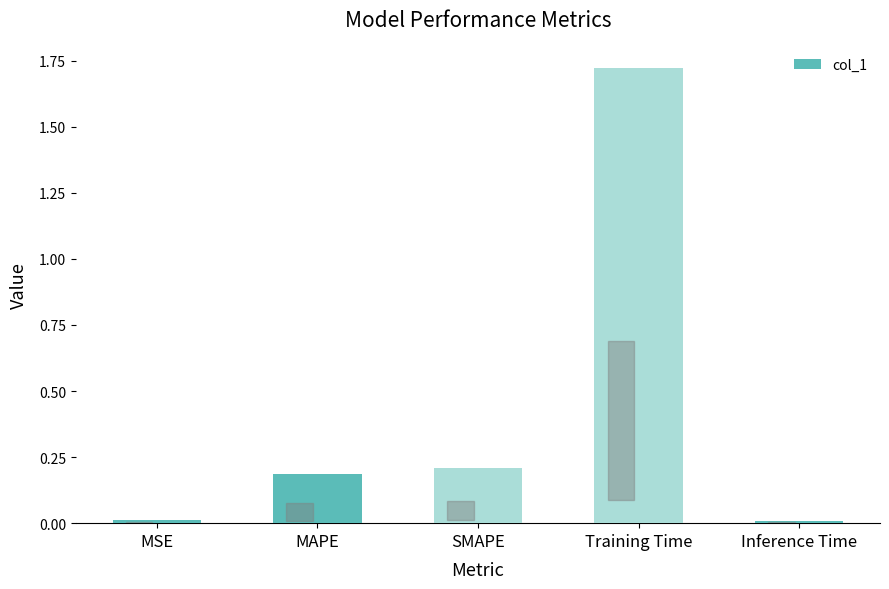

At which category does the chart reach its peak across all series?

Training Time